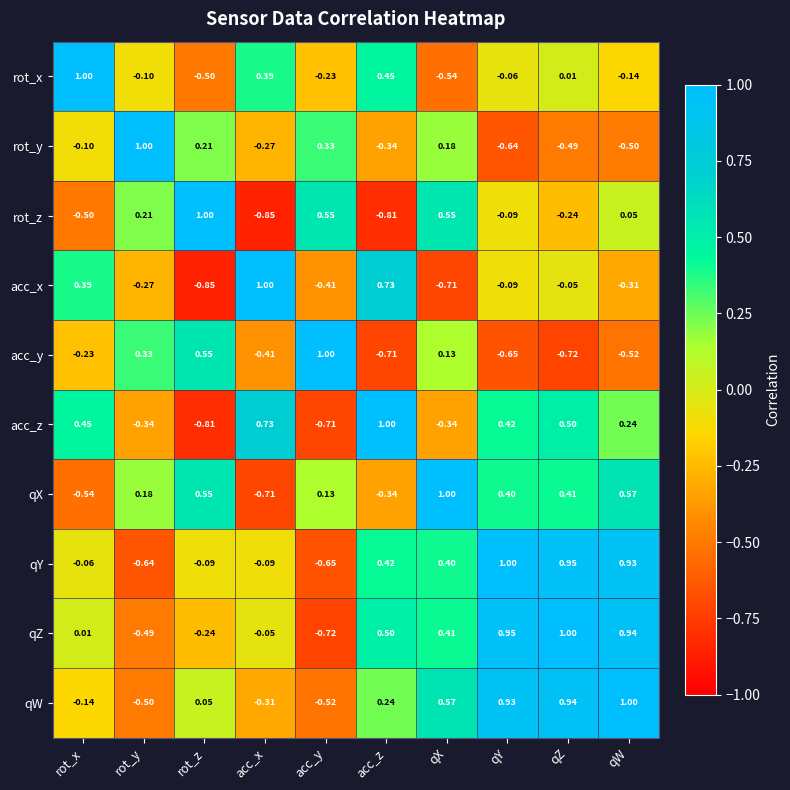

At qW, list the series in order from smallest to largest.

acc_y, rot_y, acc_x, rot_x, rot_z, acc_z, qX, qY, qZ, qW